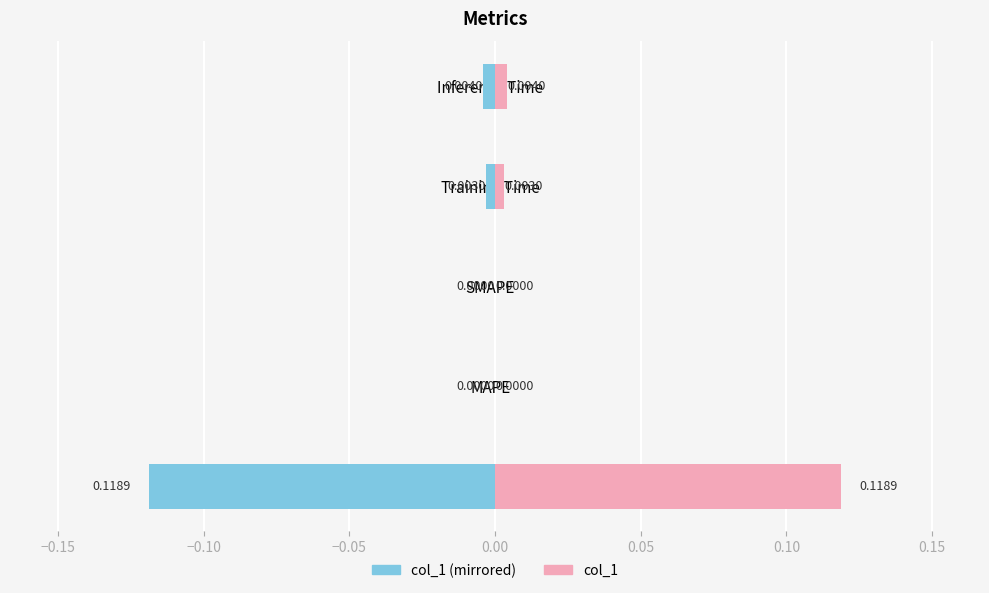

What is the greatest value displayed?

0.1